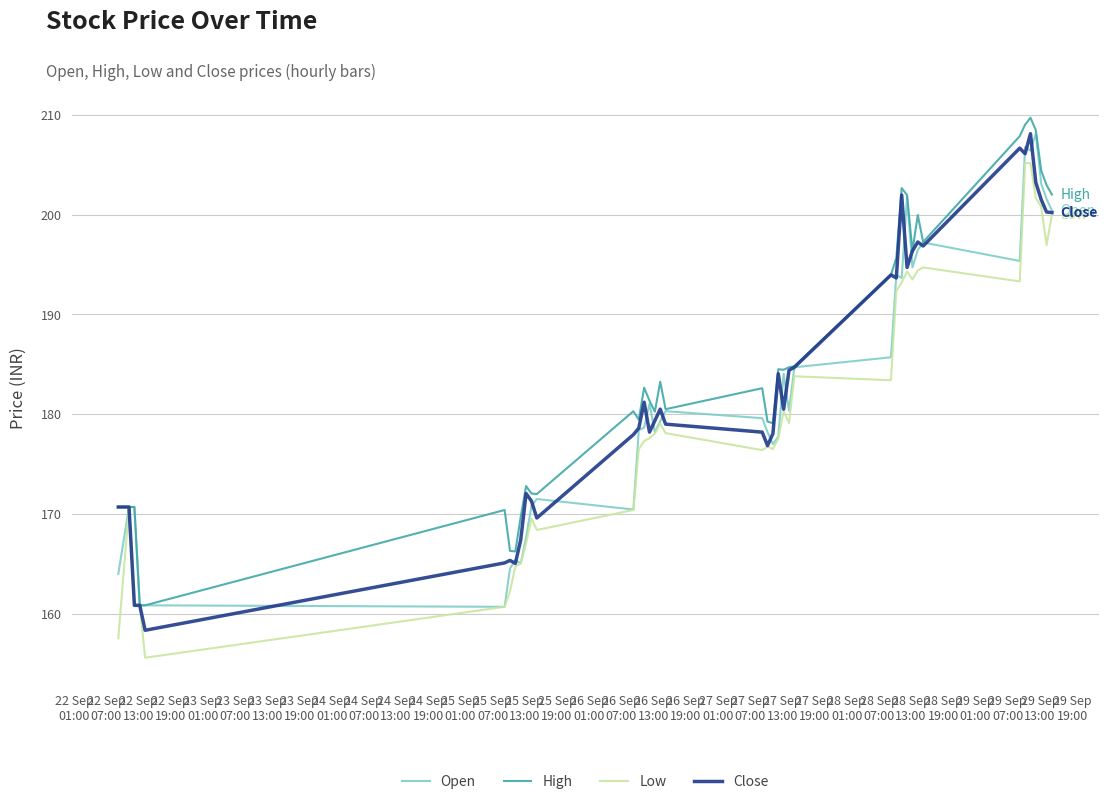

How many distinct data groups are displayed?

4